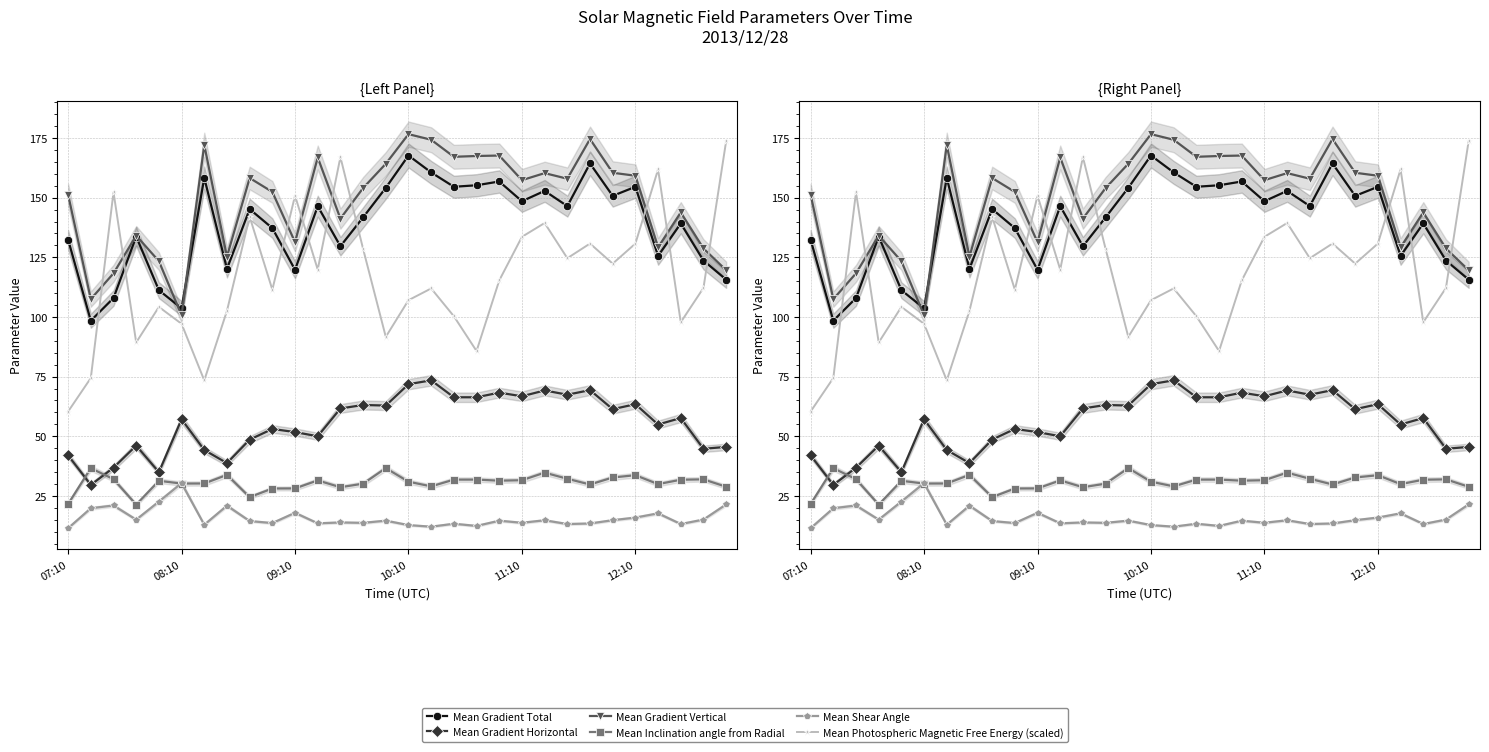

Reading left to right, extract all data points from this chart.

Mean Gradient Total: 132.4	98.4	107.9	133.7	111.2	103.6	158.3	120.1	145.2	137.2	119.8	146.4	129.6	141.7	154.1	167.7	160.6	154.6	155.2	156.8	148.5	152.8	146.5	164.3	150.8	154.6	125.6	139.2	123.7	115.7
Mean Gradient Horizontal: 42.0	29.6	36.8	46.1	34.9	57.1	44.2	38.7	48.6	53.1	51.7	50.0	61.6	63.1	62.9	71.8	73.4	66.3	66.3	68.3	66.7	69.2	67.4	69.3	61.3	63.4	54.9	57.6	44.7	45.5
Mean Gradient Vertical: 151.3	107.5	118.3	134.1	123.4	100.7	172.1	125.3	158.2	152.4	131.4	166.8	141.2	154.0	164.2	176.6	174.3	167.1	167.5	167.7	157.3	160.3	157.9	174.6	160.4	159.2	129.2	143.8	128.7	119.6
Mean Inclination angle from Radial: 21.6	36.6	32.0	21.3	31.3	30.2	30.2	33.8	24.5	28.1	28.1	31.5	28.6	30.1	36.6	30.9	29.0	31.8	31.8	31.4	31.6	34.7	32.2	29.8	32.7	33.7	29.9	31.8	31.9	28.8
Mean Shear Angle: 11.4	19.8	21.0	15.0	22.6	30.3	12.9	20.9	14.4	13.6	17.9	13.5	13.9	13.7	14.6	12.7	12.1	13.3	12.4	14.6	13.7	14.8	13.2	13.4	14.8	15.9	17.7	13.2	15.1	21.4
Mean Photospheric Magnetic Free Energy (scaled): 60.4	74.4	152.3	89.3	104.2	97.1	73.4	102.6	142.0	111.4	150.8	119.9	167.0	128.5	91.6	107.0	111.9	100.3	85.7	115.3	133.6	139.4	124.6	130.8	122.3	130.7	161.8	97.8	112.2	173.8